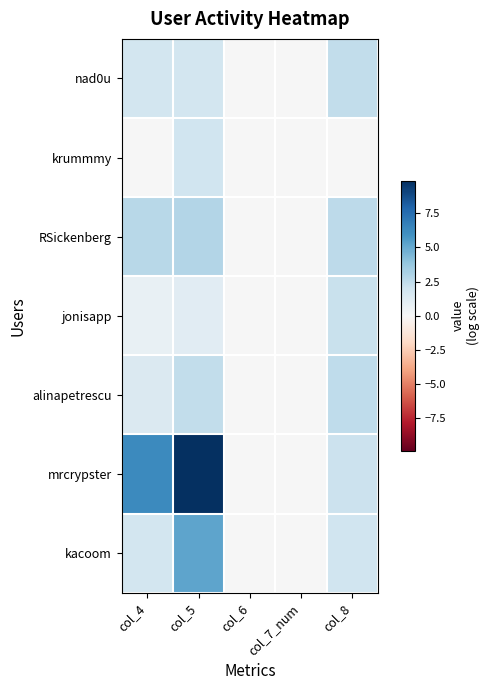

How many categories are shown in the chart?

5